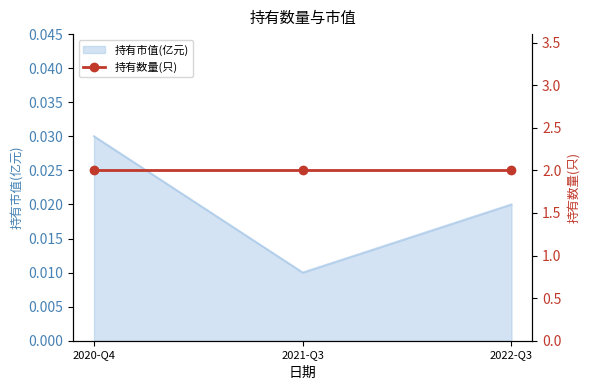

List the labels in order of 持有市值(亿元) value, smallest first.

2021-Q3, 2022-Q3, 2020-Q4